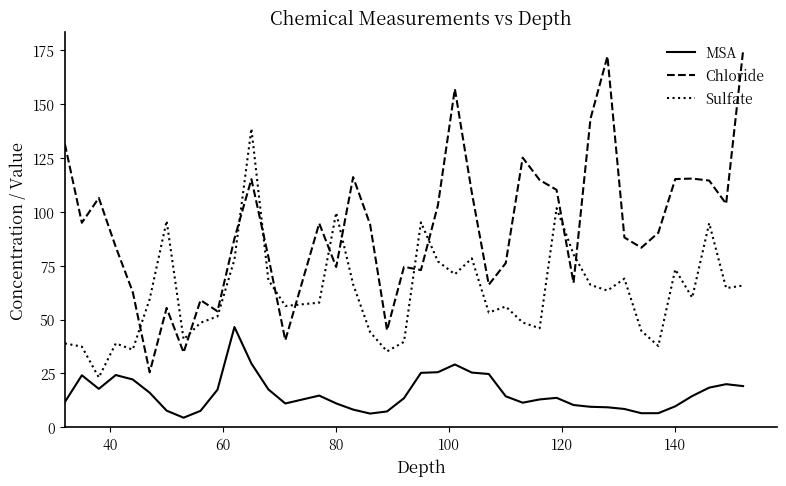

Rank the series by their maximum value, from lowest to highest.

MSA, Sulfate, Chloride